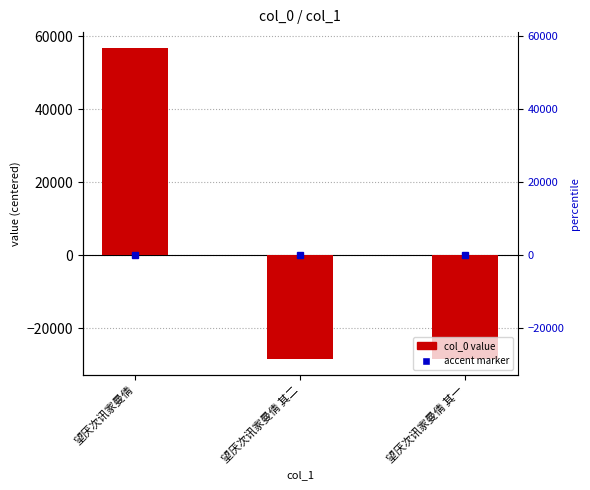

Reading right to left, extract all data points from this chart.

-28416	-28415	56831